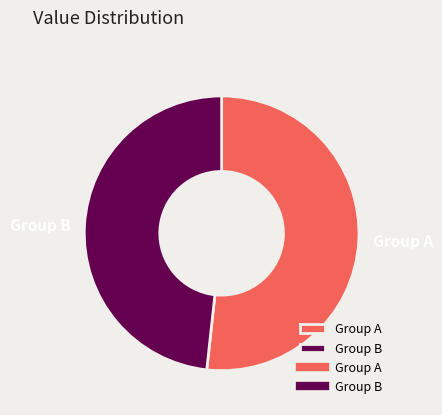

Which slice is the smallest?

Group B